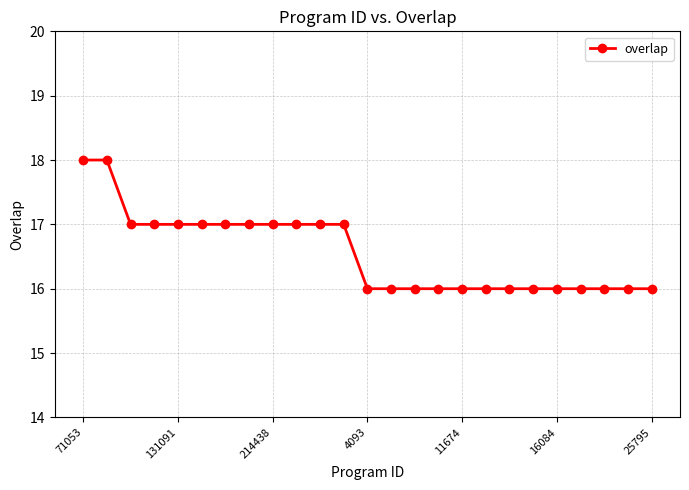

What is the difference between the second highest and second lowest values?

2